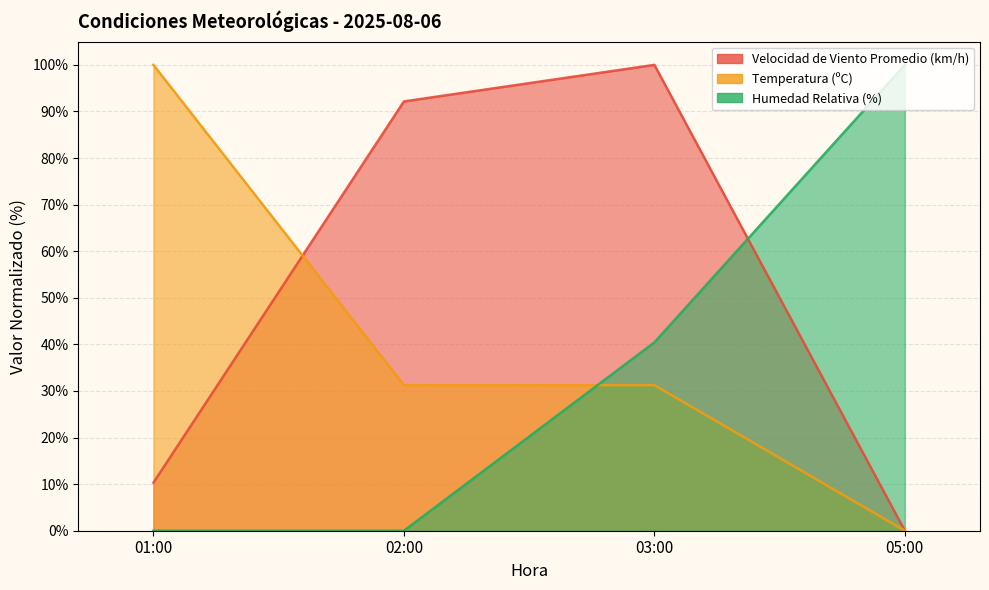

The value of Velocidad de Viento Promedio (km/h) at 03:00 is 134.5. True or false?

False